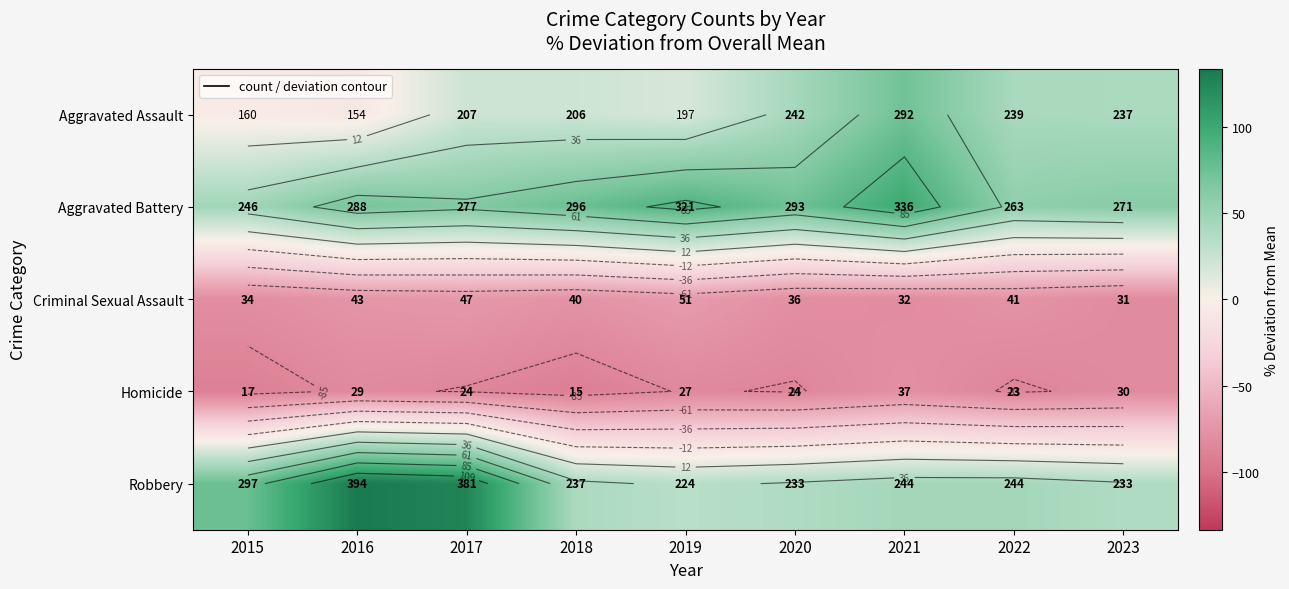

Is the value of Aggravated Battery at 2023 greater than the value of Robbery at 2016?

No